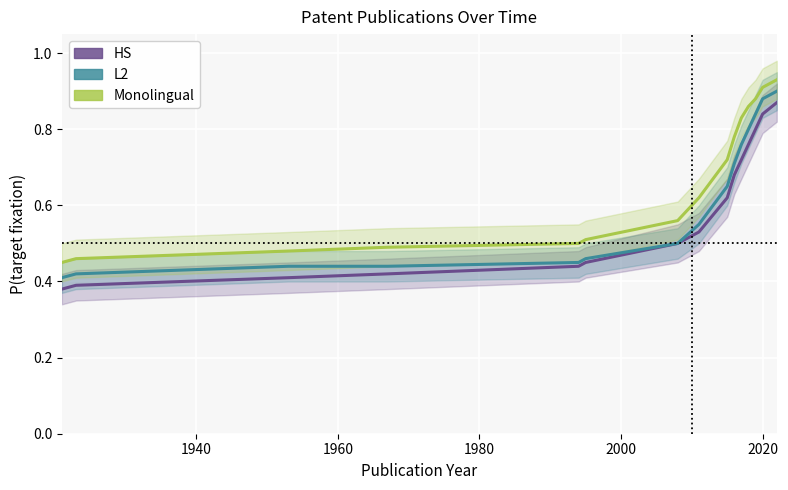

How many Monolingual values are between 0 and 1?

16